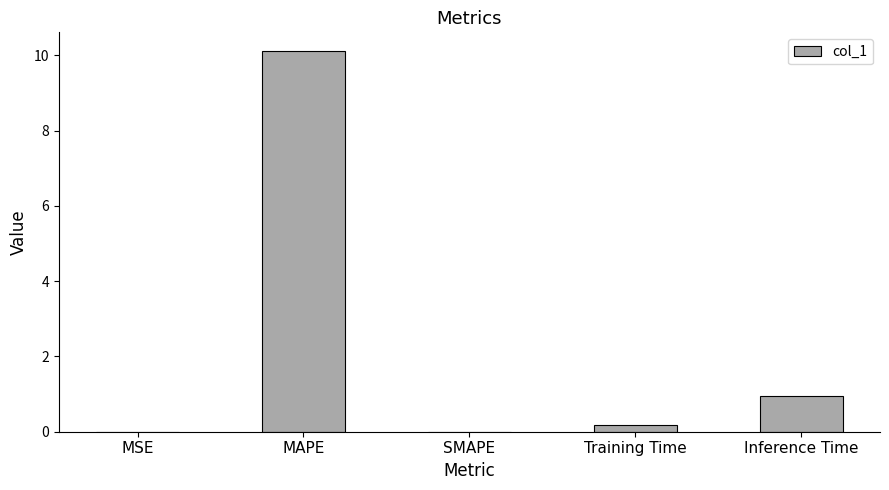

The value at Training Time is 0.2. True or false?

True